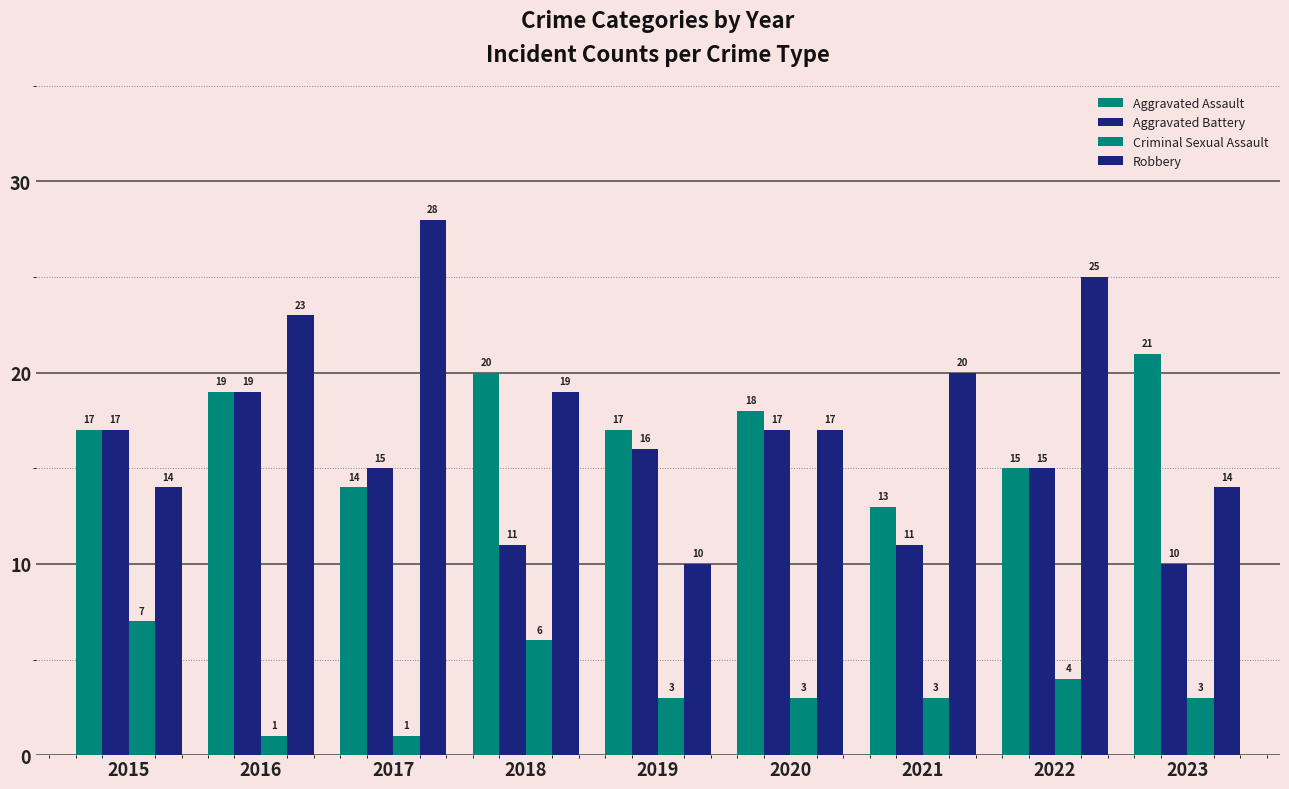

How many bars are there in each group?

4